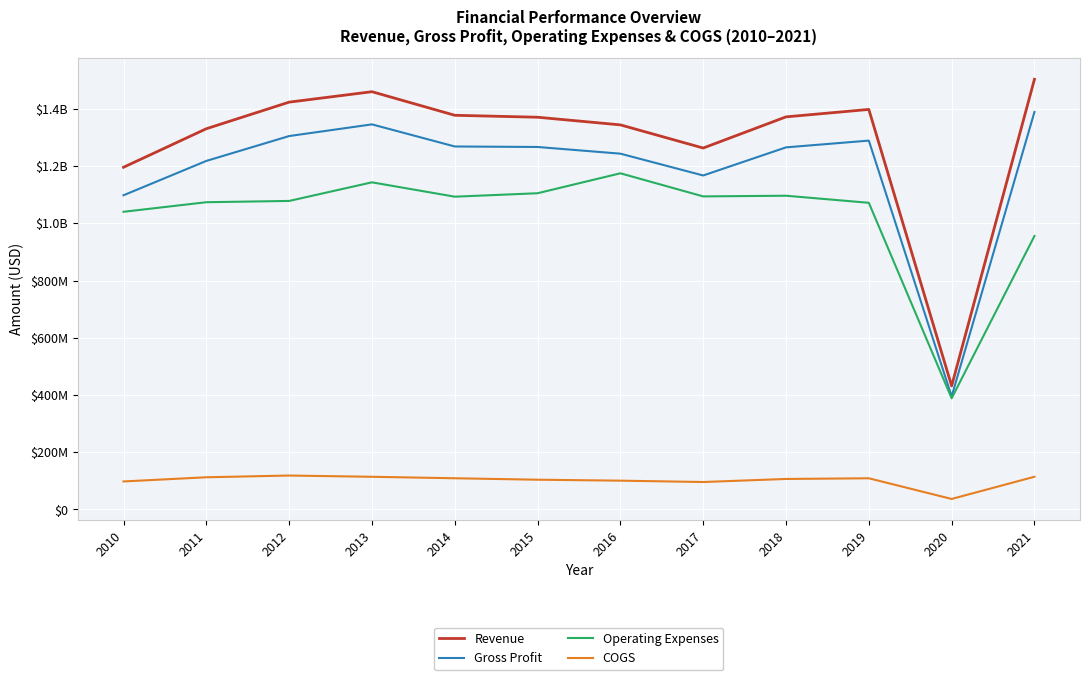

How many interior local valleys does the COGS series have?

2